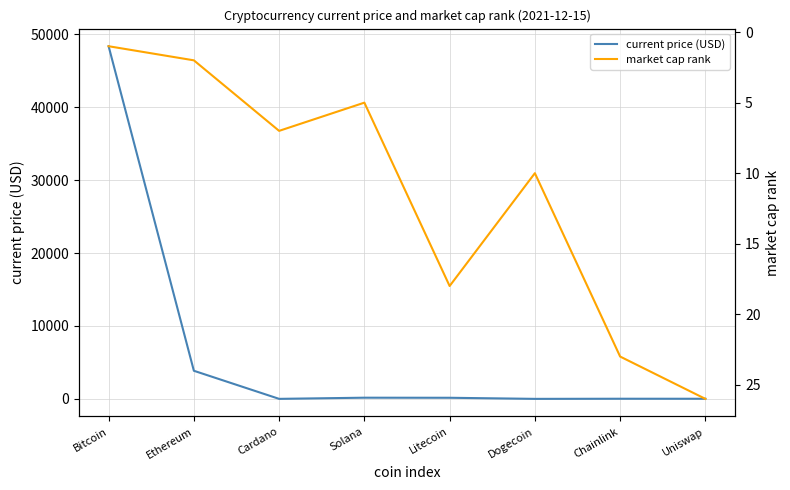

What is the total value across all series at Dogecoin?

10.2